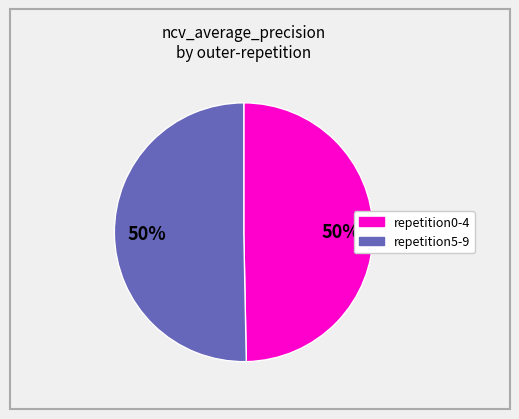

To the nearest percent, what is the average slice percentage?

50%